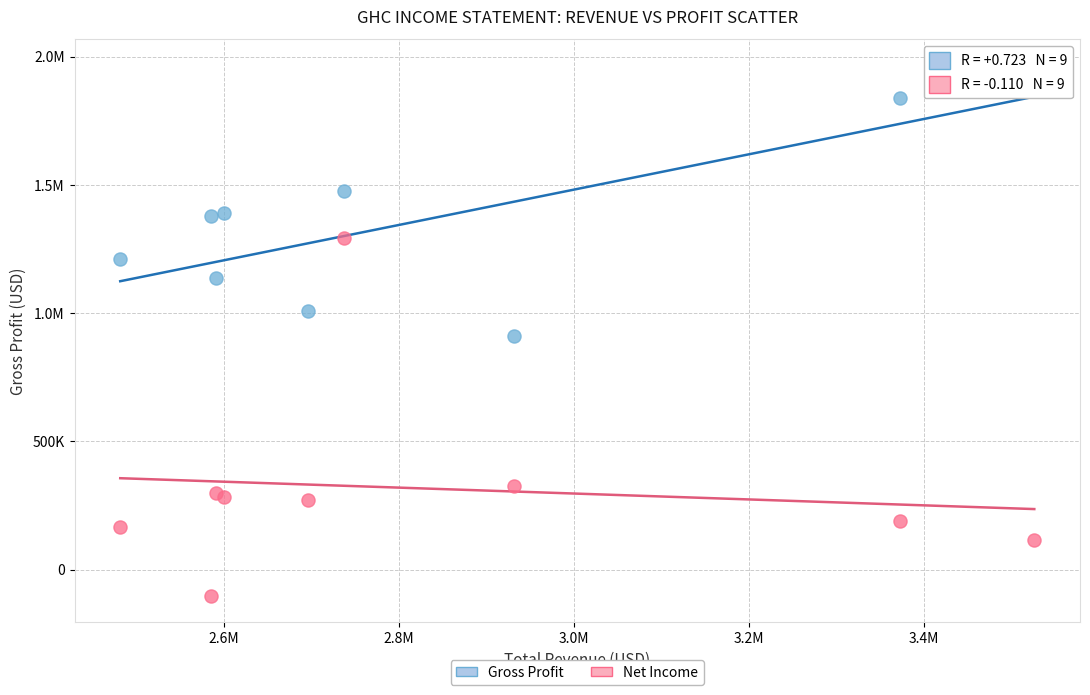

What are all the series names shown in the legend?

Gross Profit, Net Income